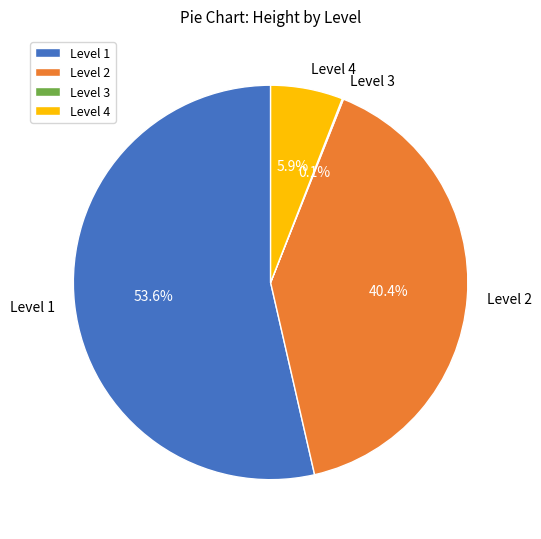

To the nearest percent, what is the average slice percentage?

25%